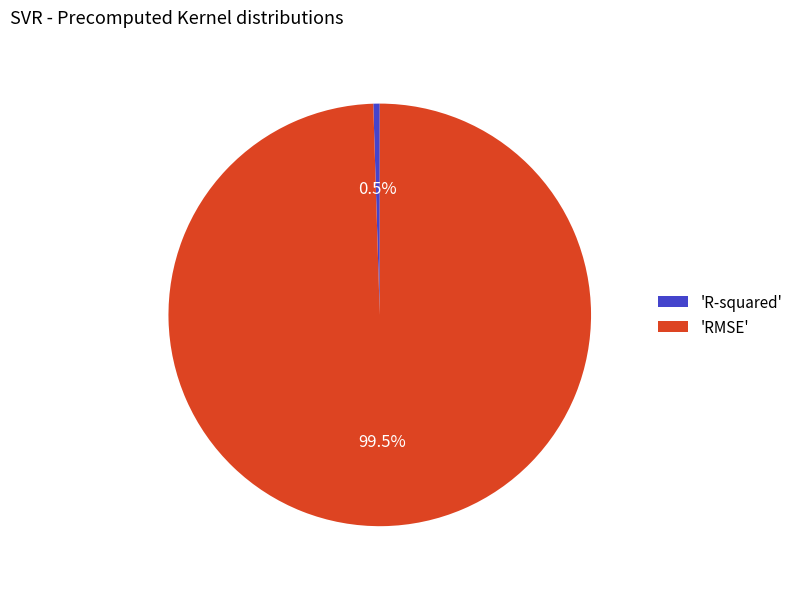

Which slice represents more than half of the pie?

'RMSE'